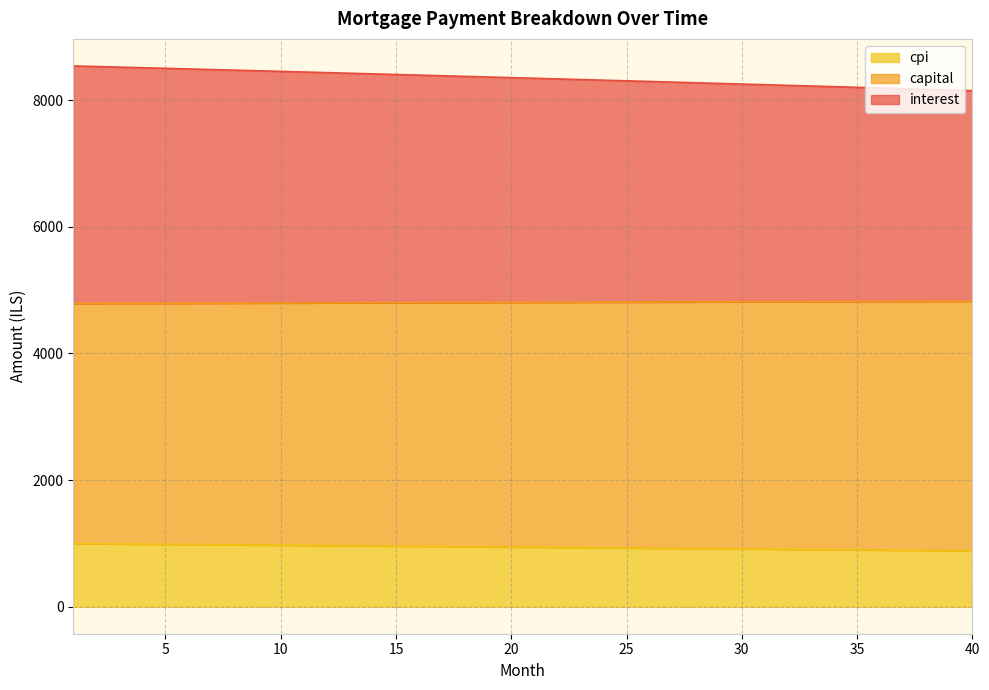

Is it true that capital equals 5702.9 at 24?

False